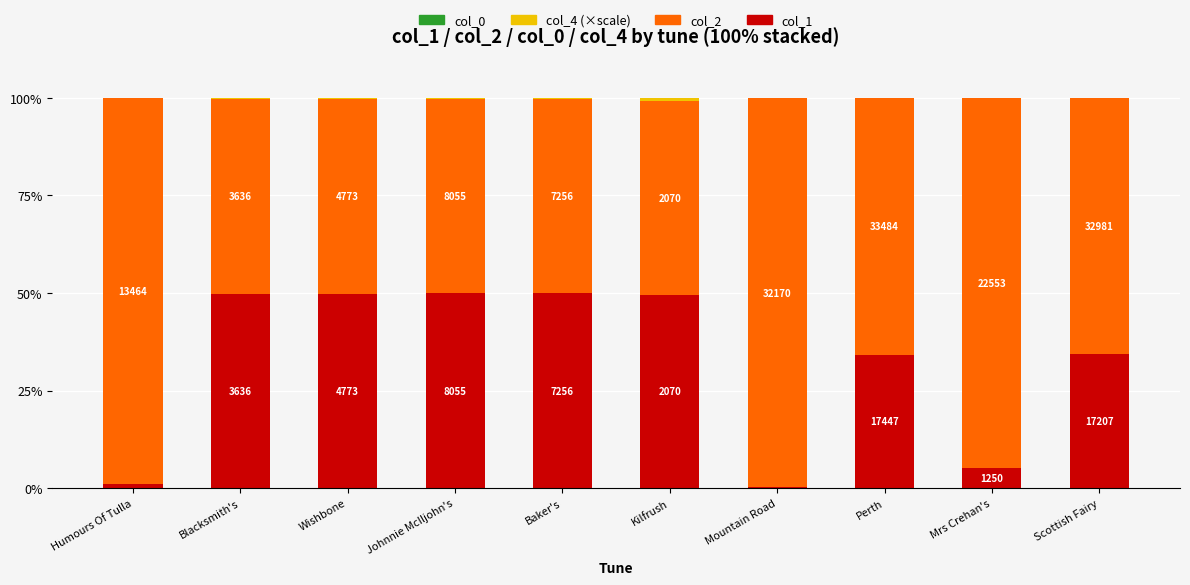

What is the total value across all series at Kilfrush?

100.0